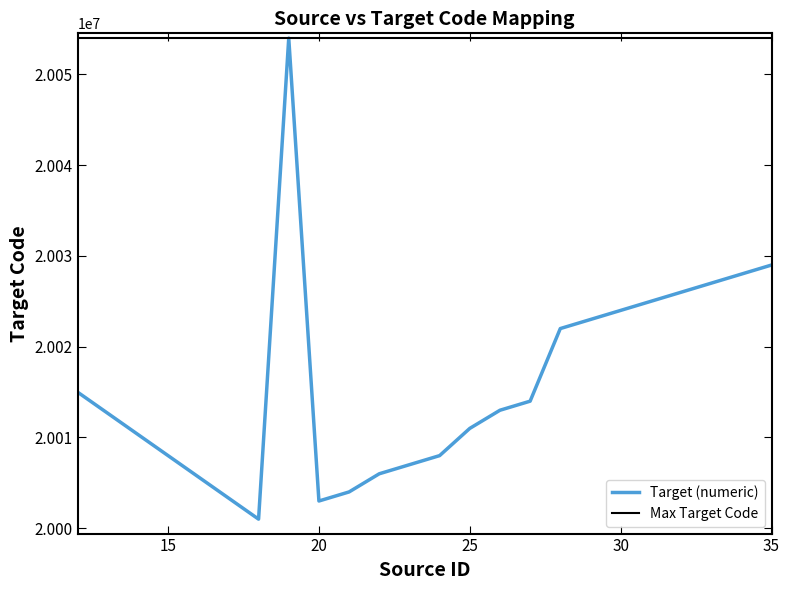

How many distinct data groups are displayed?

1